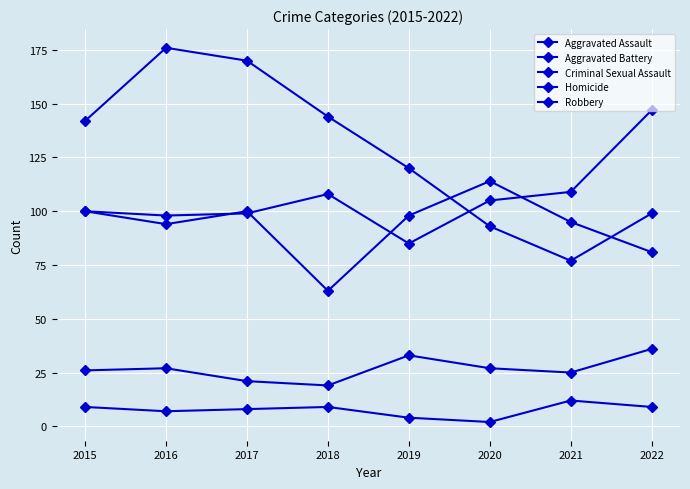

At 2019, list the series in order from smallest to largest.

Homicide, Criminal Sexual Assault, Aggravated Assault, Aggravated Battery, Robbery